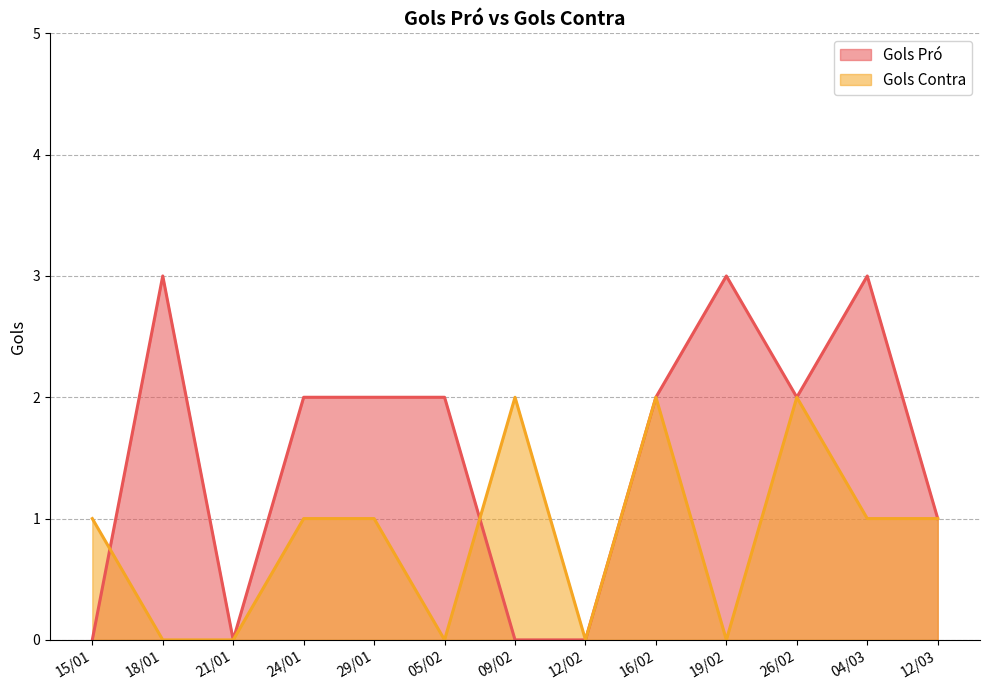

The Gols Pró series shows 3 at 05/02. True or false?

False